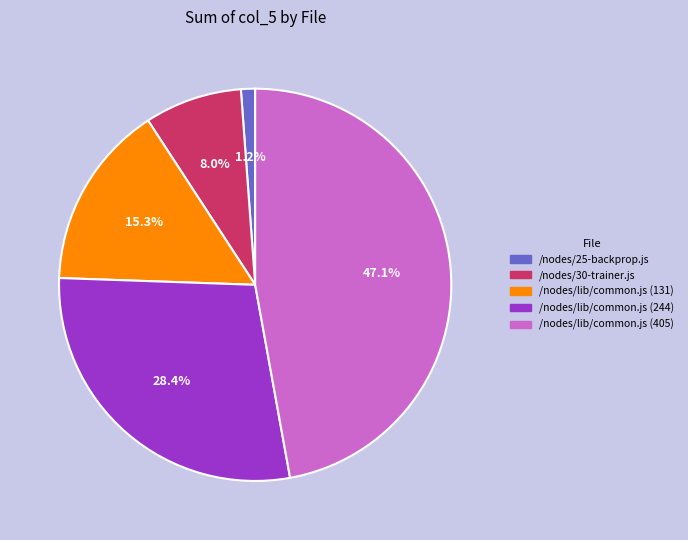

The /nodes/lib/common.js (405) slice represents 41% of the pie. True or false?

False